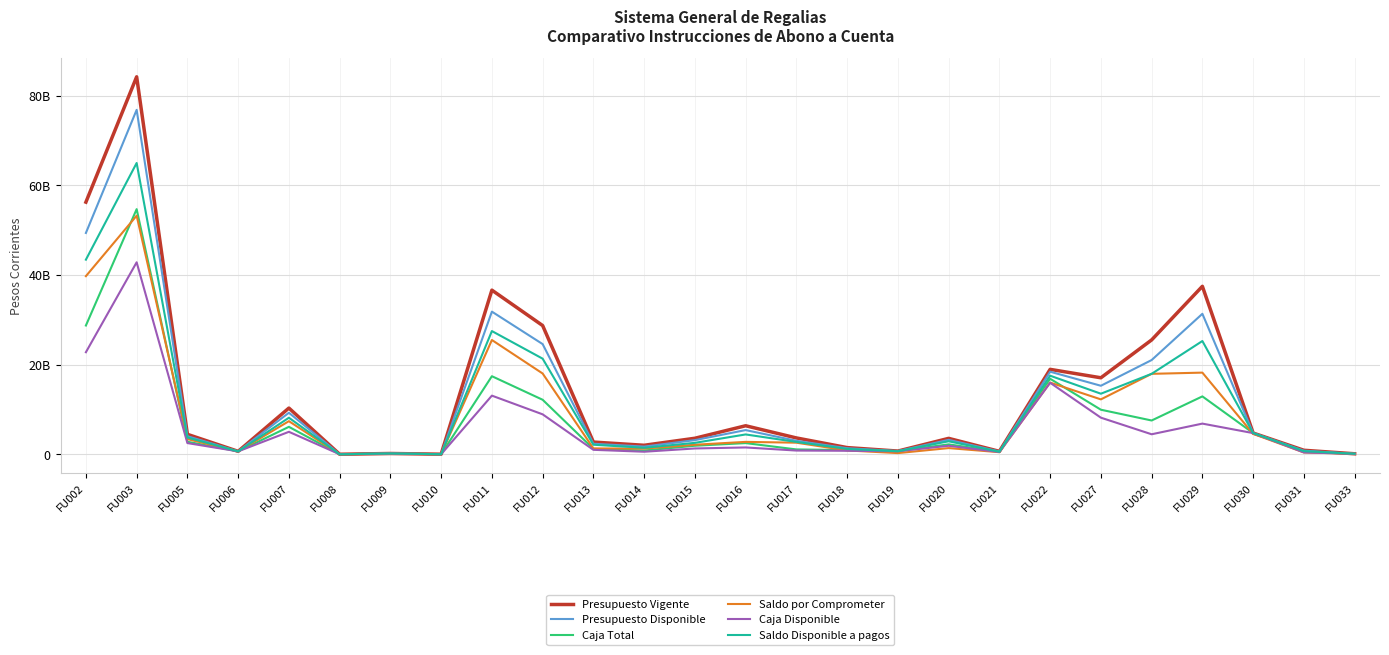

Is this an area chart (filled region under the line)?

No